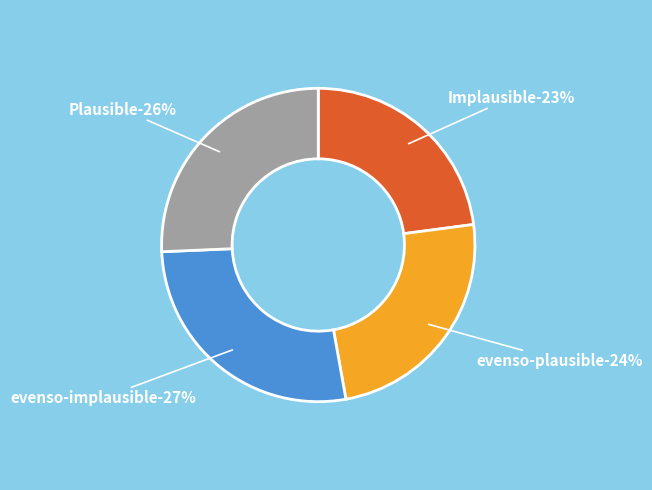

How many slices are in this pie chart?

4